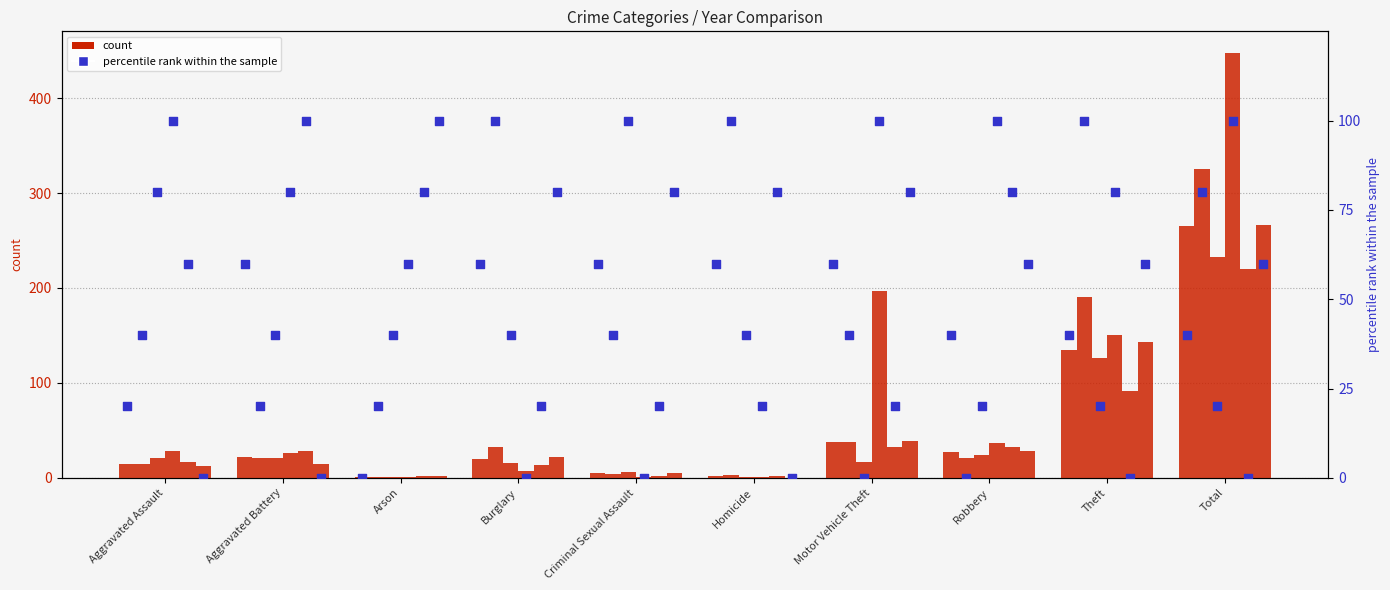

At how many categories does at least one series exceed 74?

10